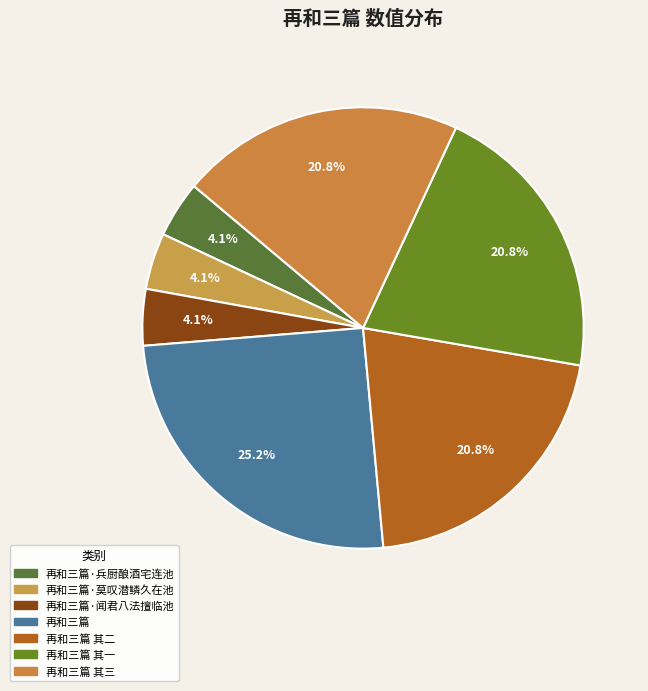

Is it true that 再和三篇·兵厨酿酒宅连池 is 4% of the pie?

True